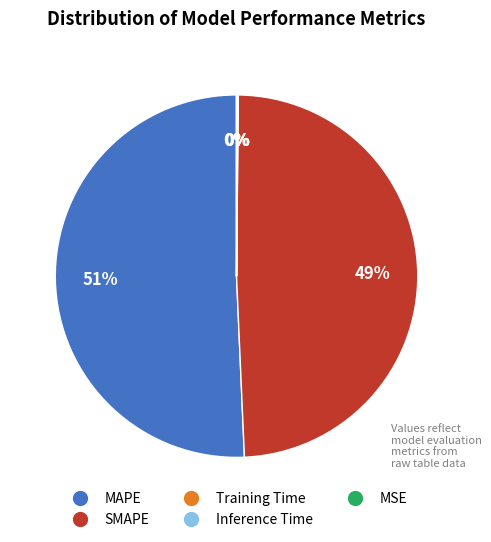

What is the largest slice in the pie chart?

MAPE